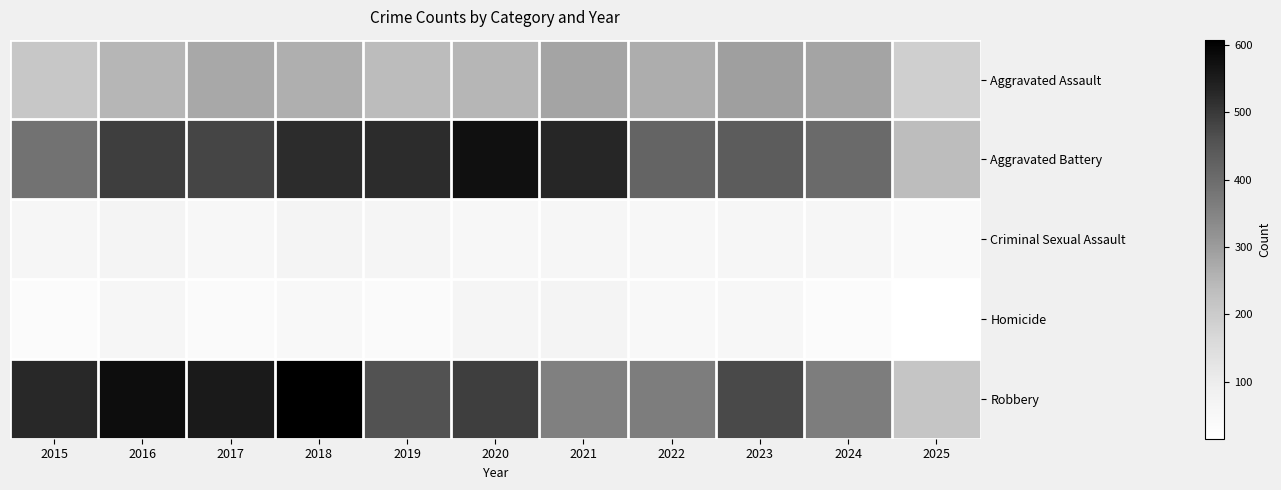

Between 2020 and 2015, which is larger?

2020